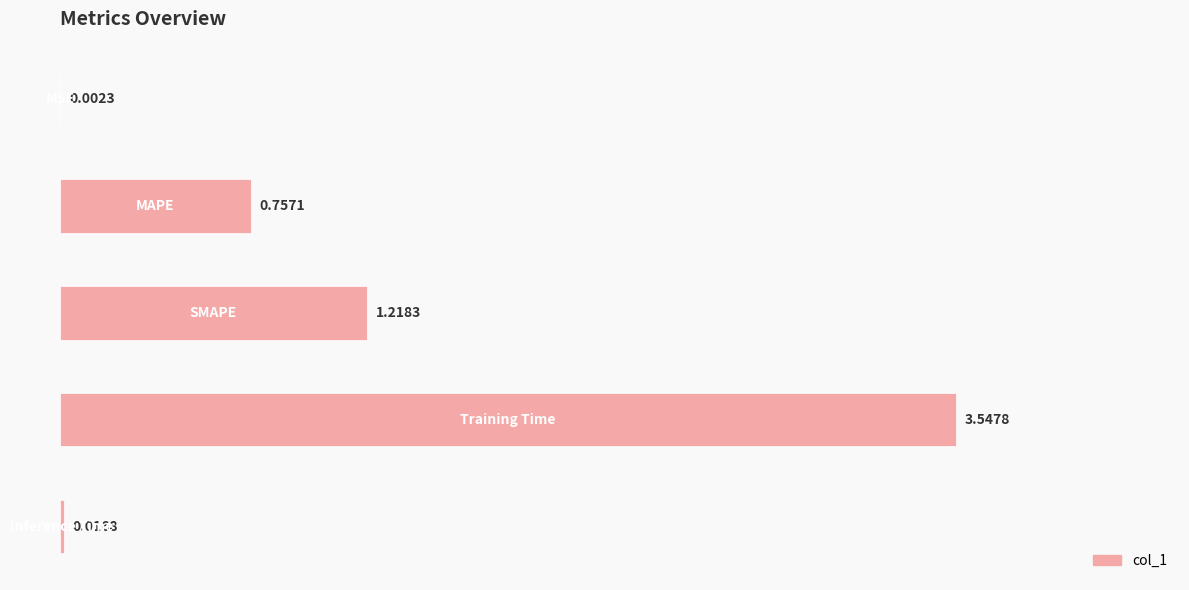

What is the sum of all values?

5.5